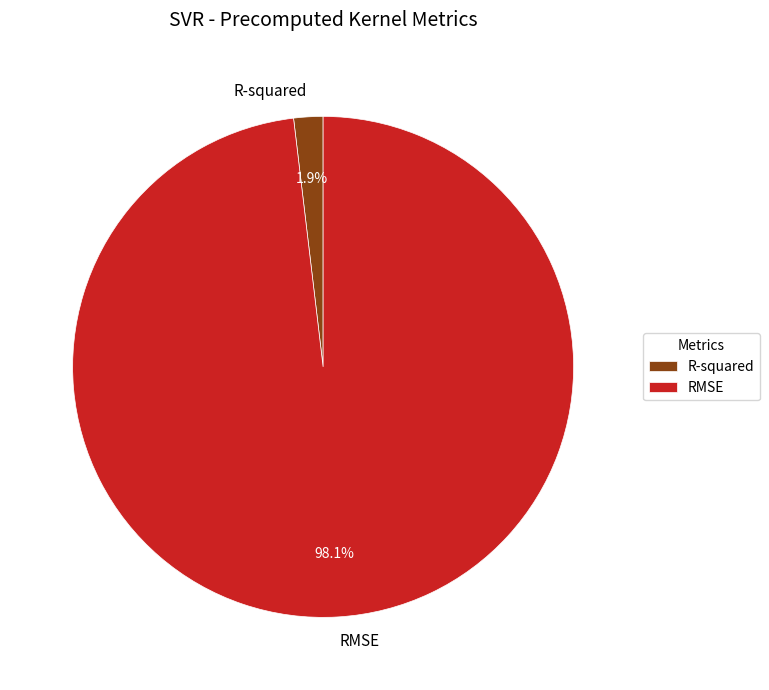

What percentage do R-squared and RMSE together represent?

100.0%